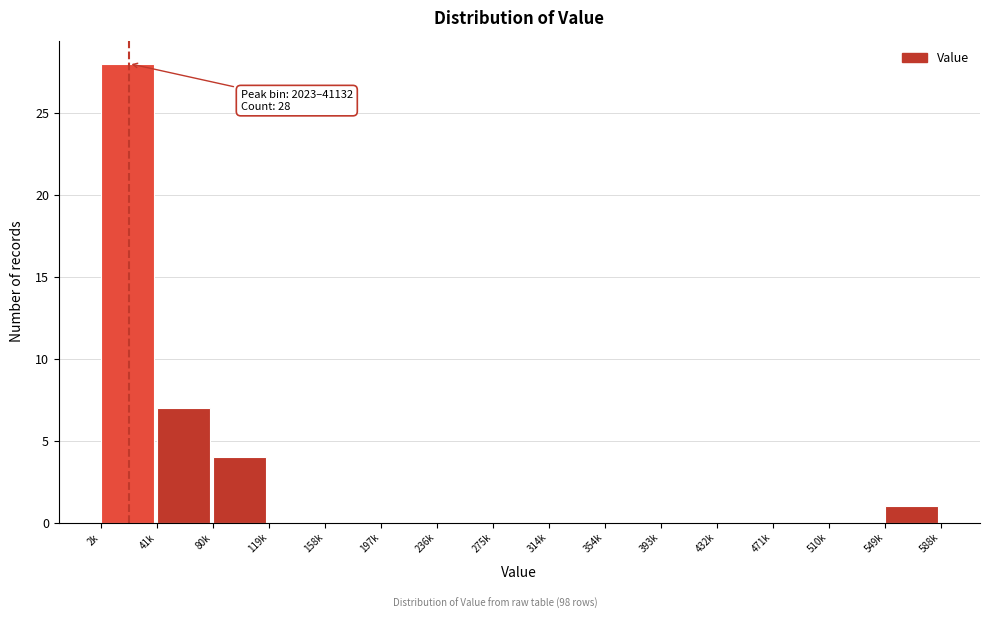

Reading left to right, extract all data points from this chart.

2k=28	41k=7	80k=4	119k=0	158k=0	197k=0	236k=0	275k=0	314k=0	354k=0	393k=0	432k=0	471k=0	510k=0	549k=1